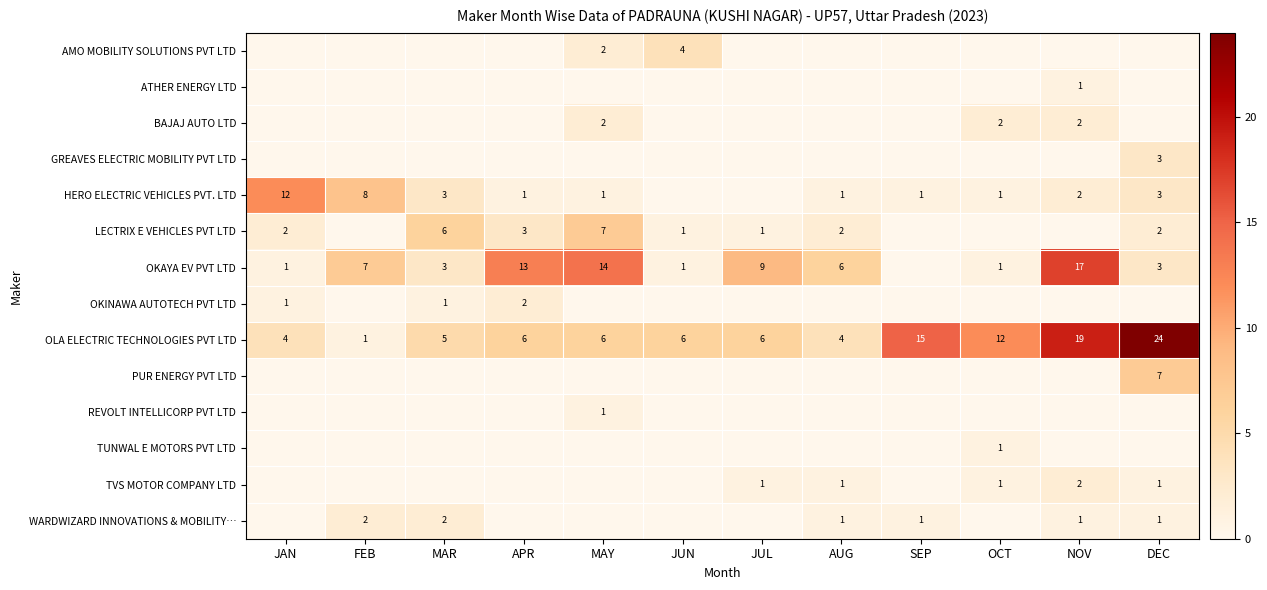

Which category has the highest value in the OLA ELECTRIC TECHNOLOGIES PVT LTD series?

DEC